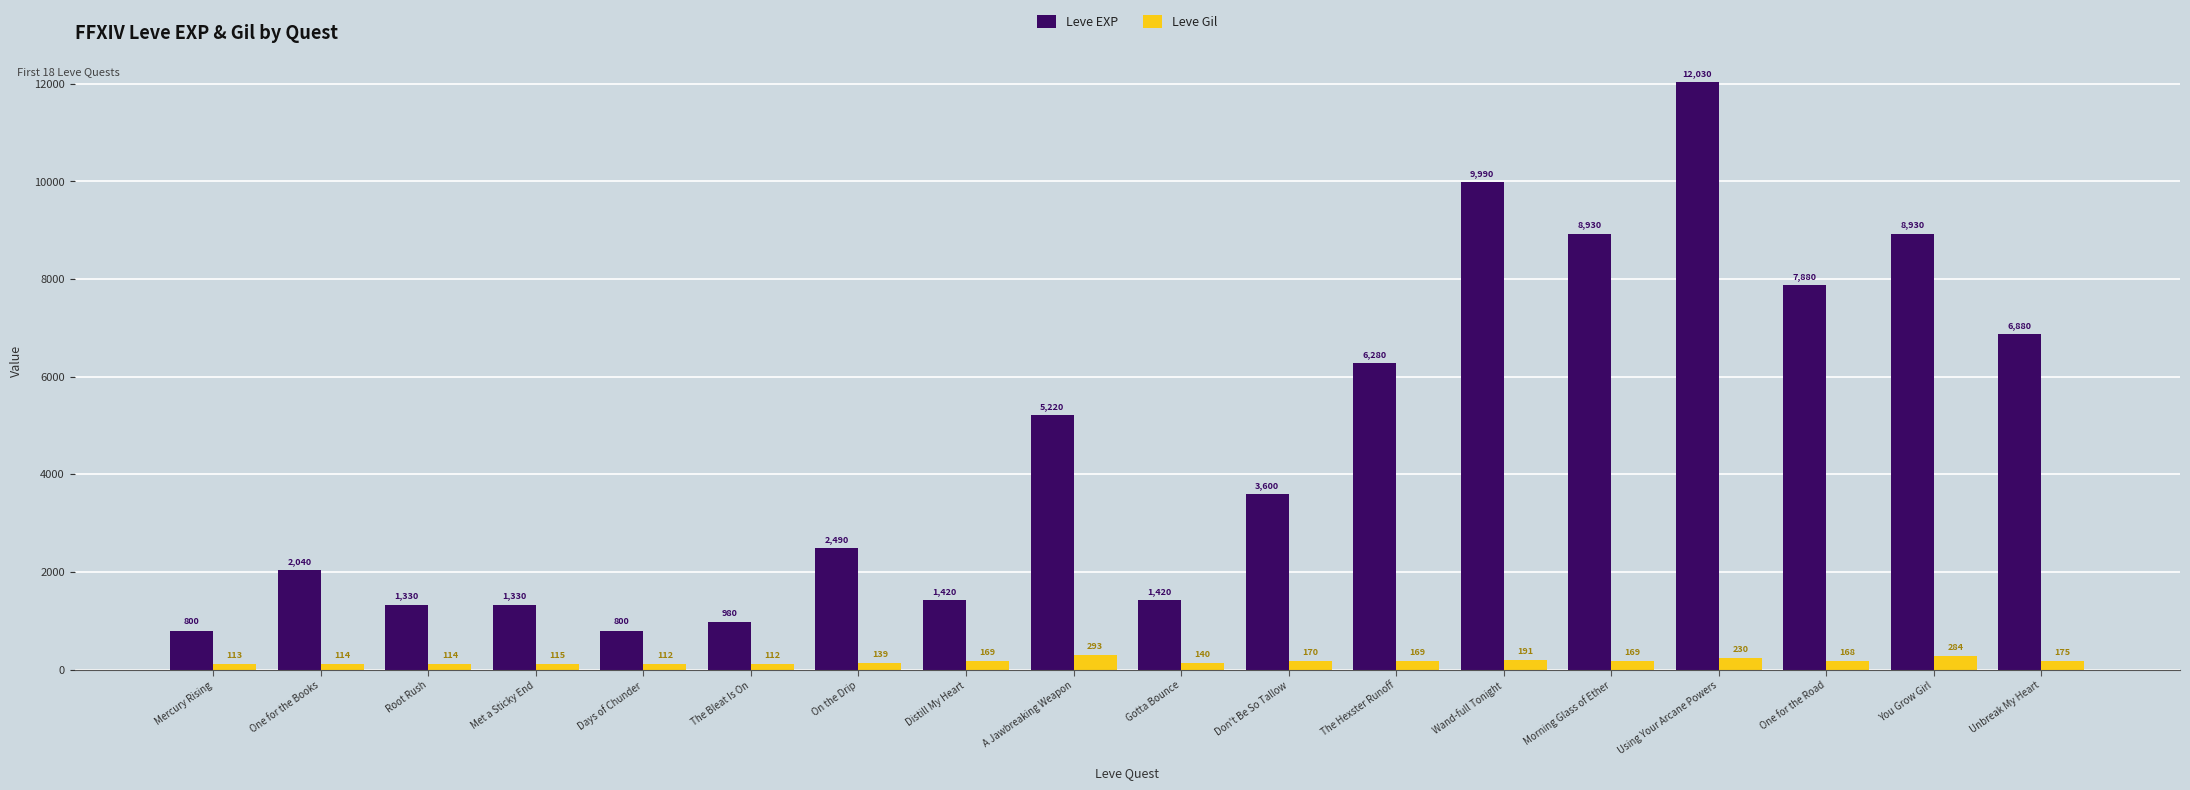

What is the smallest value displayed?

112